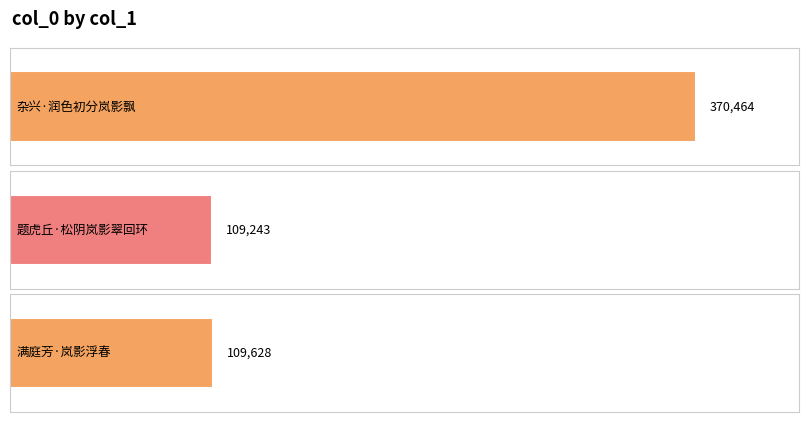

Are the bars grouped side by side (vs. stacked)?

No